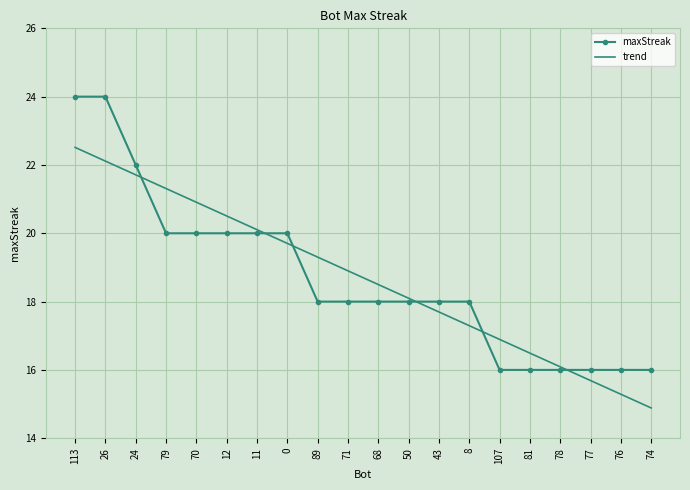

What is the difference between the highest and lowest values at 107?

0.9